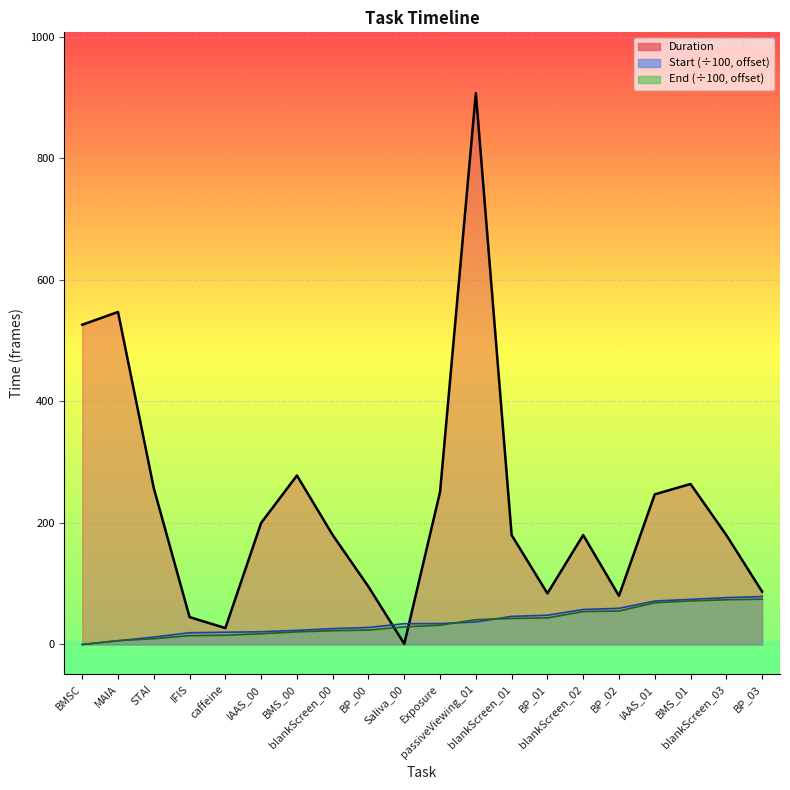

What is the spread (max minus min) of values at STAI?

247.5